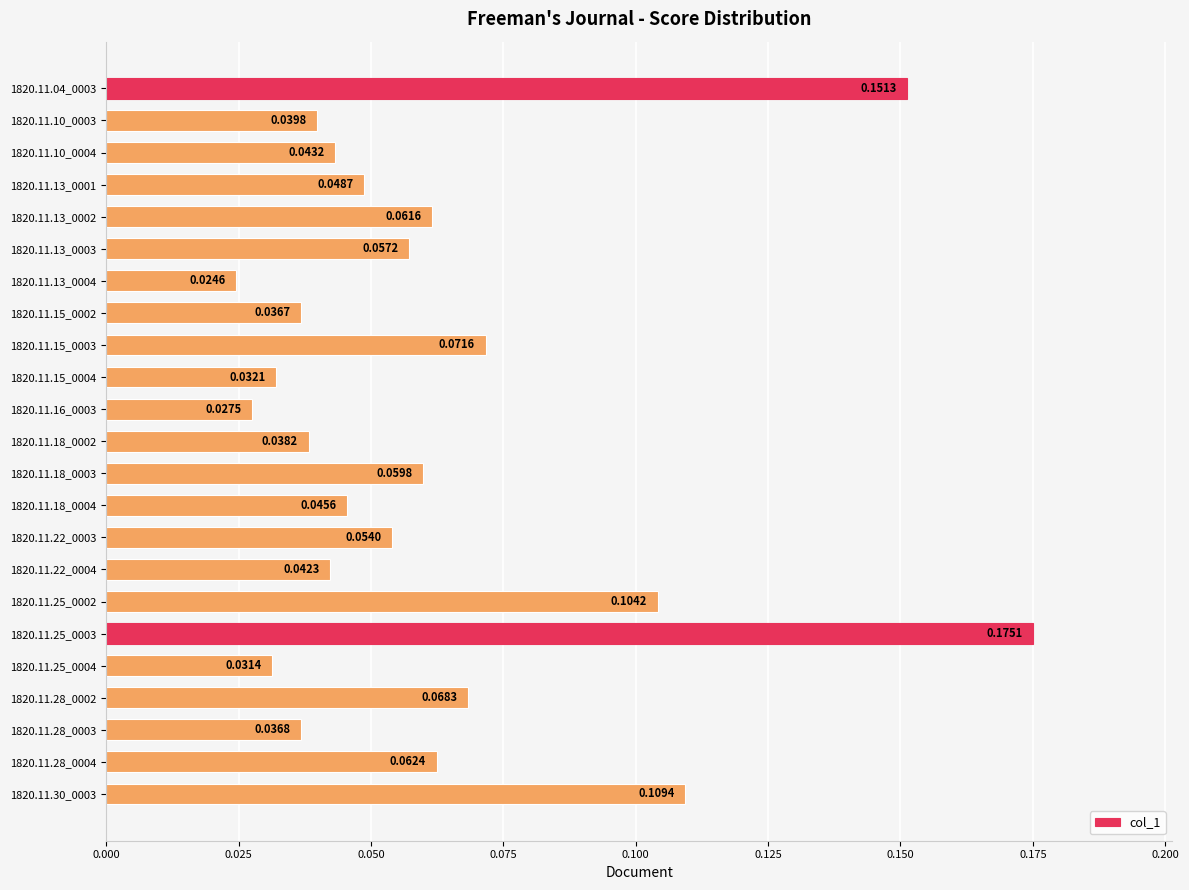

Which has a higher value, 1820.11.13_0004 or 1820.11.13_0002?

1820.11.13_0002